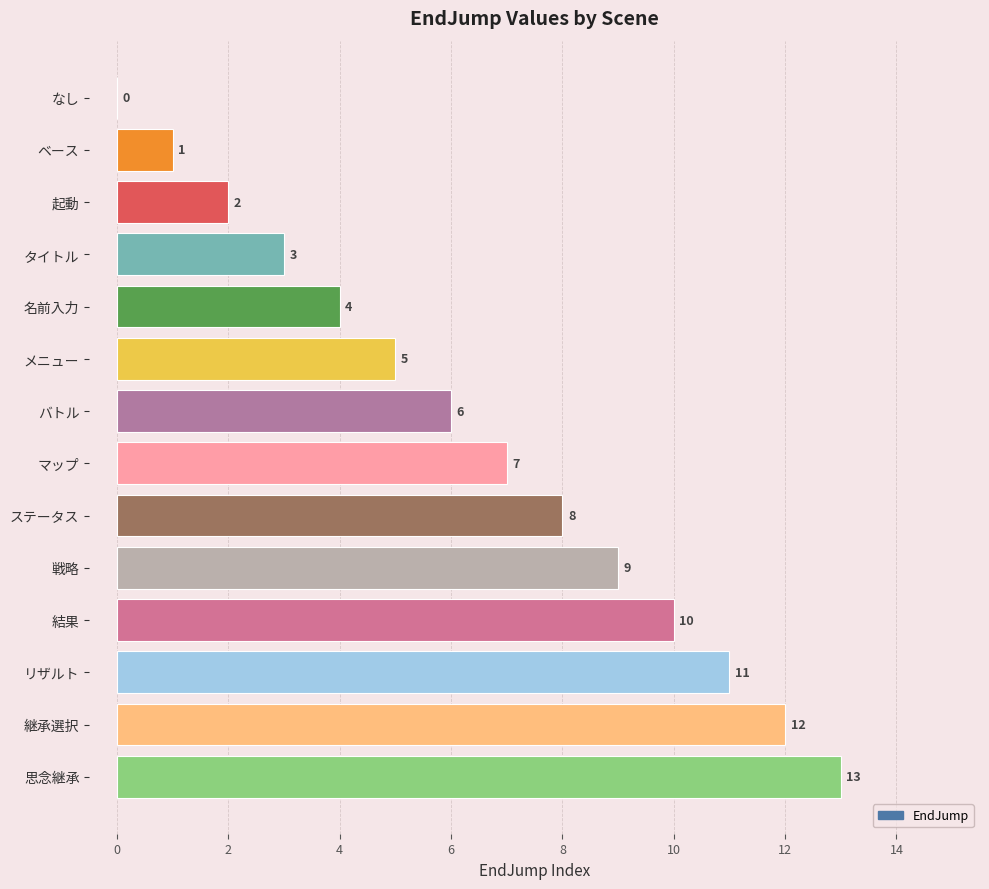

Approximately how many times larger is the value at 思念継承 compared to 継承選択?

1.1